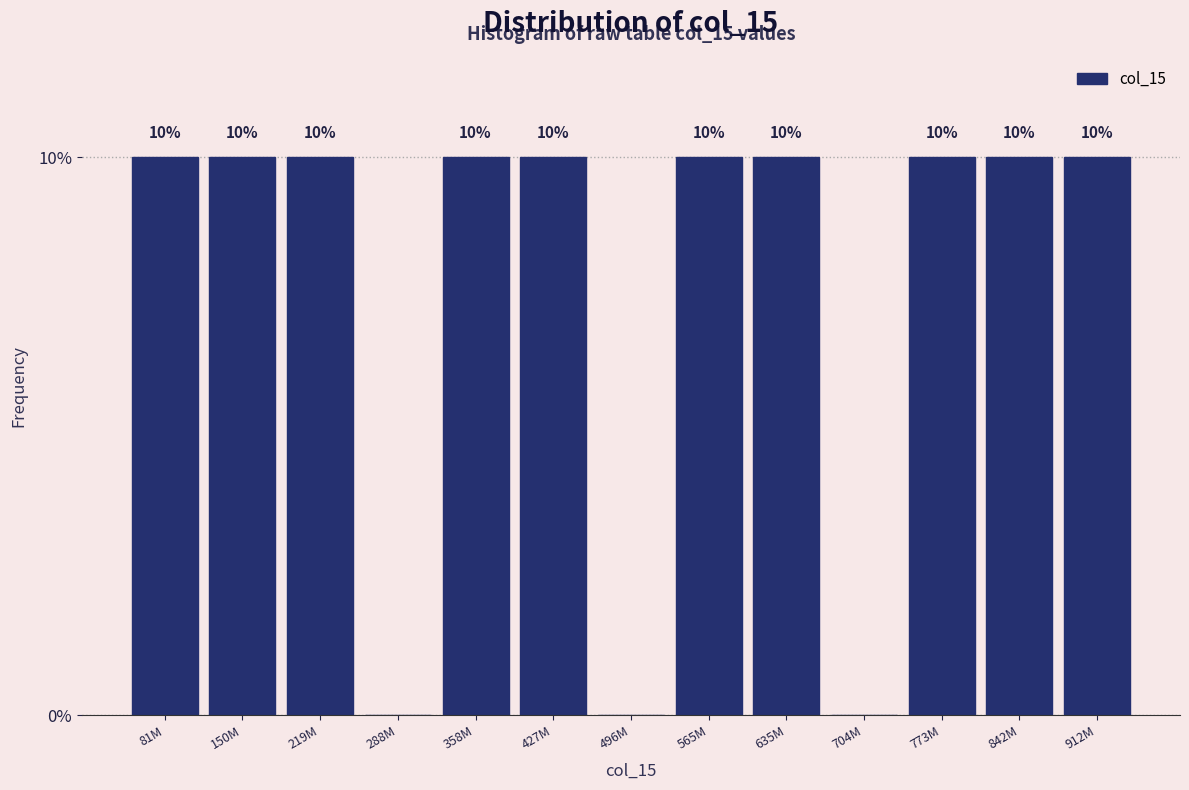

Reading right to left, list all the values displayed in this chart.

912M=10	842M=10	773M=10	704M=0	635M=10	565M=10	496M=0	427M=10	358M=10	288M=0	219M=10	150M=10	81M=10